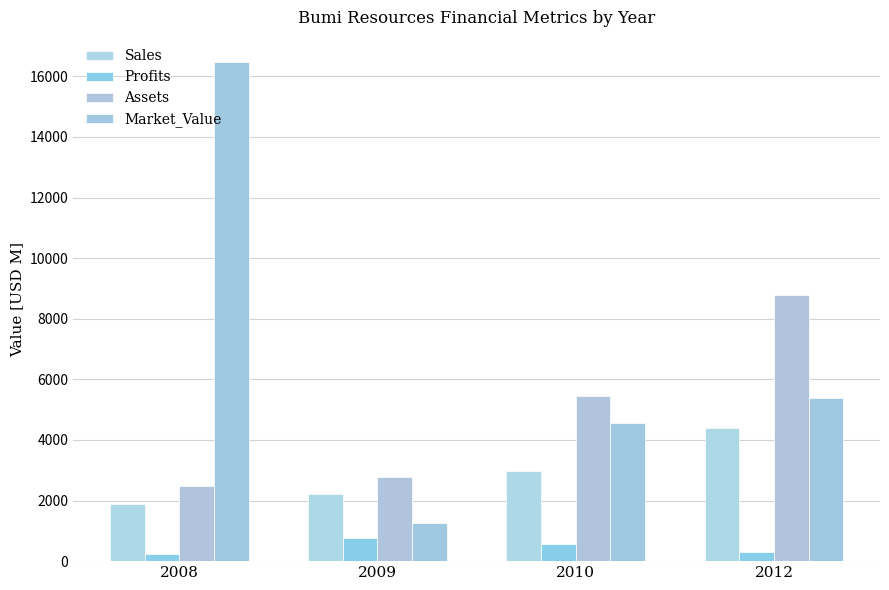

Which label corresponds to the smallest value in the chart?

2008